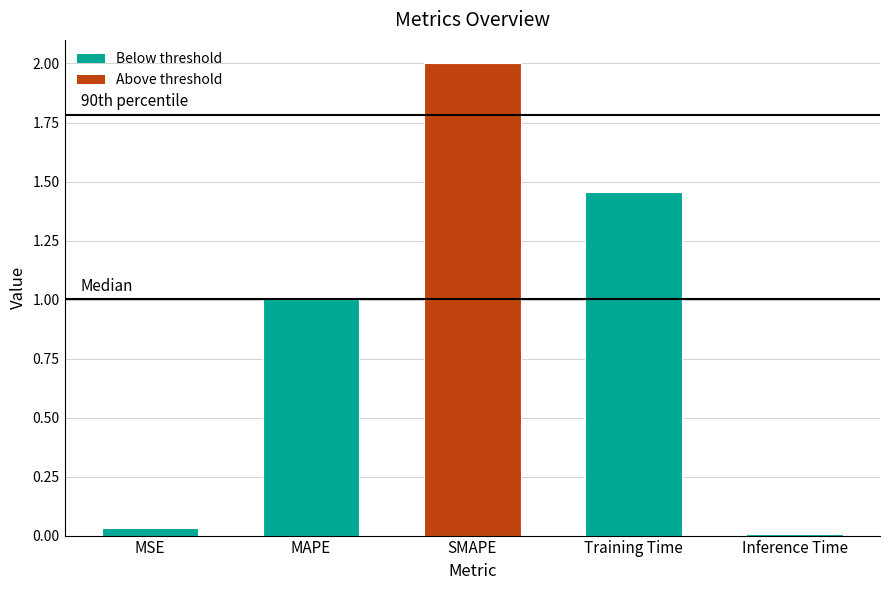

How many data points are less than 1?

2